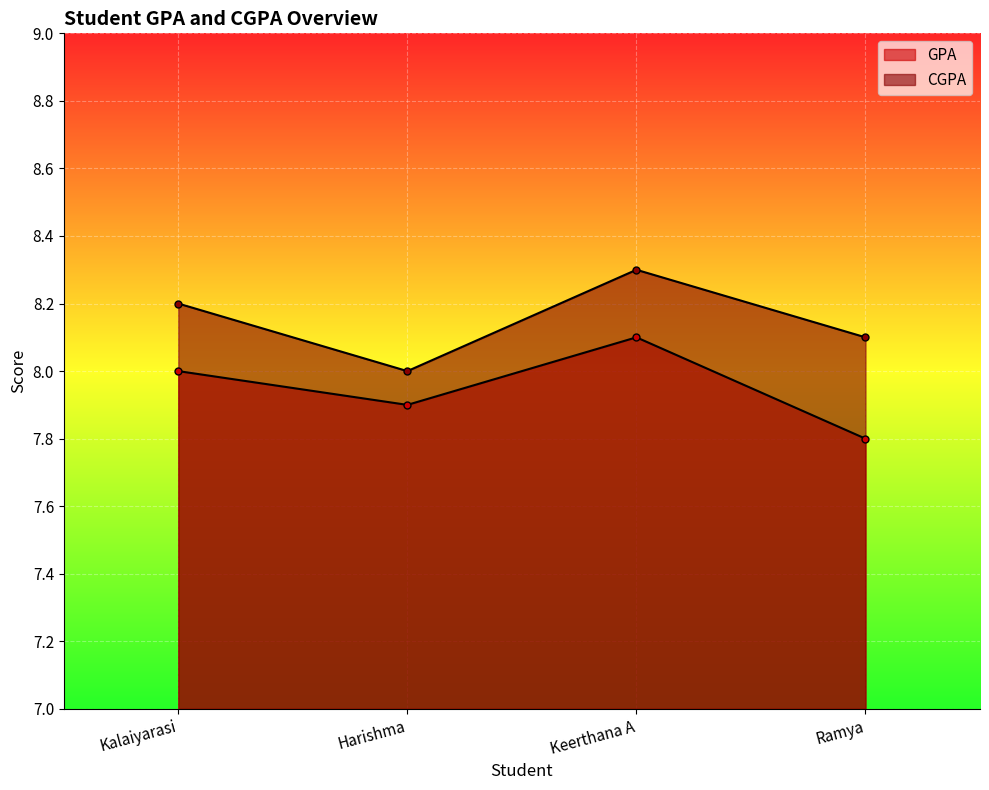

True or false: CGPA and GPA intersect in this chart.

False